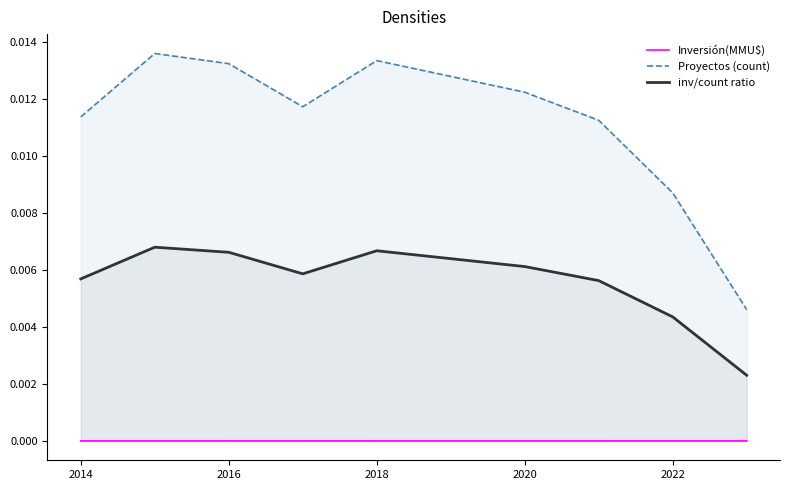

How many interior local peaks does the Proyectos (count) series have?

2